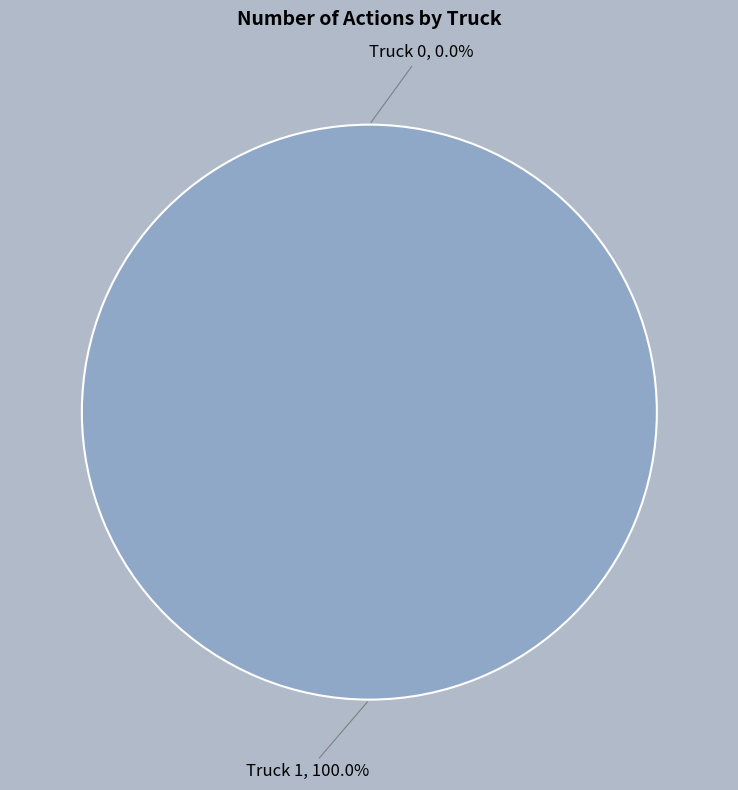

What percentage is NOT represented by Truck 0?

100.0%